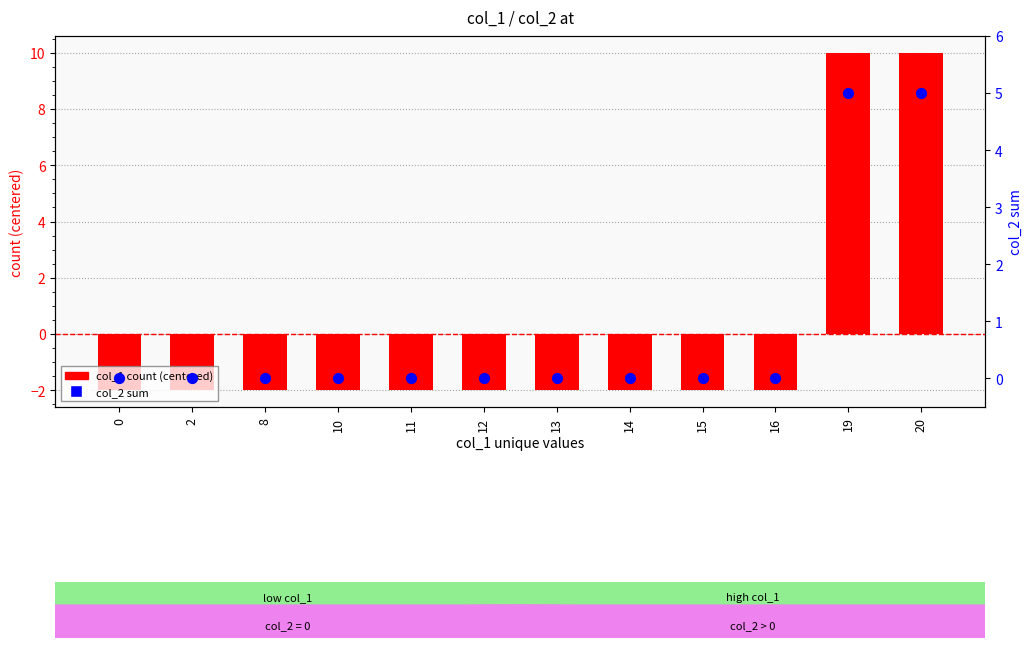

At which category is the sum across all series the highest?

19